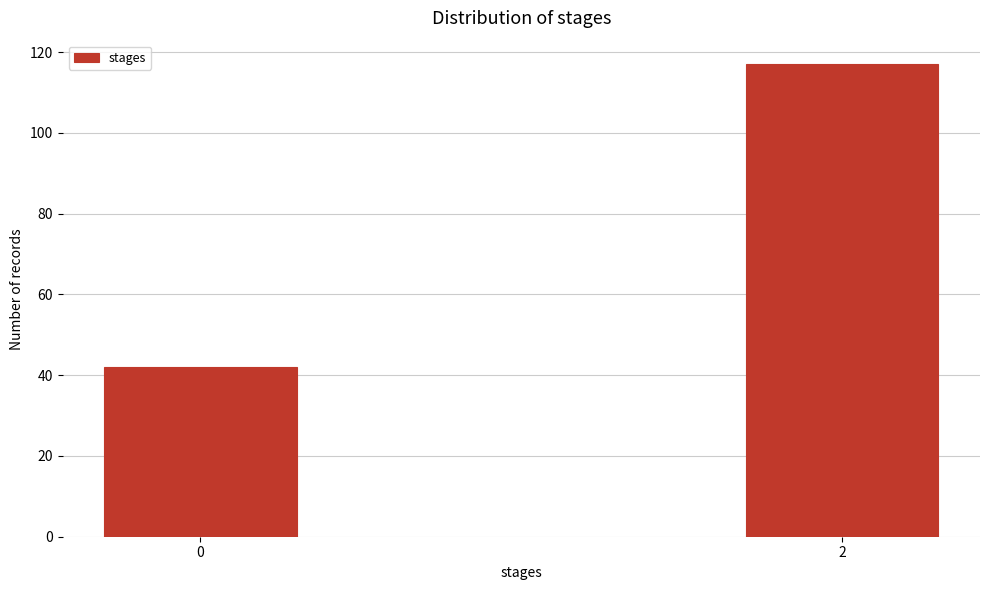

Reading left to right, transcribe all the data shown in this chart.

42	117